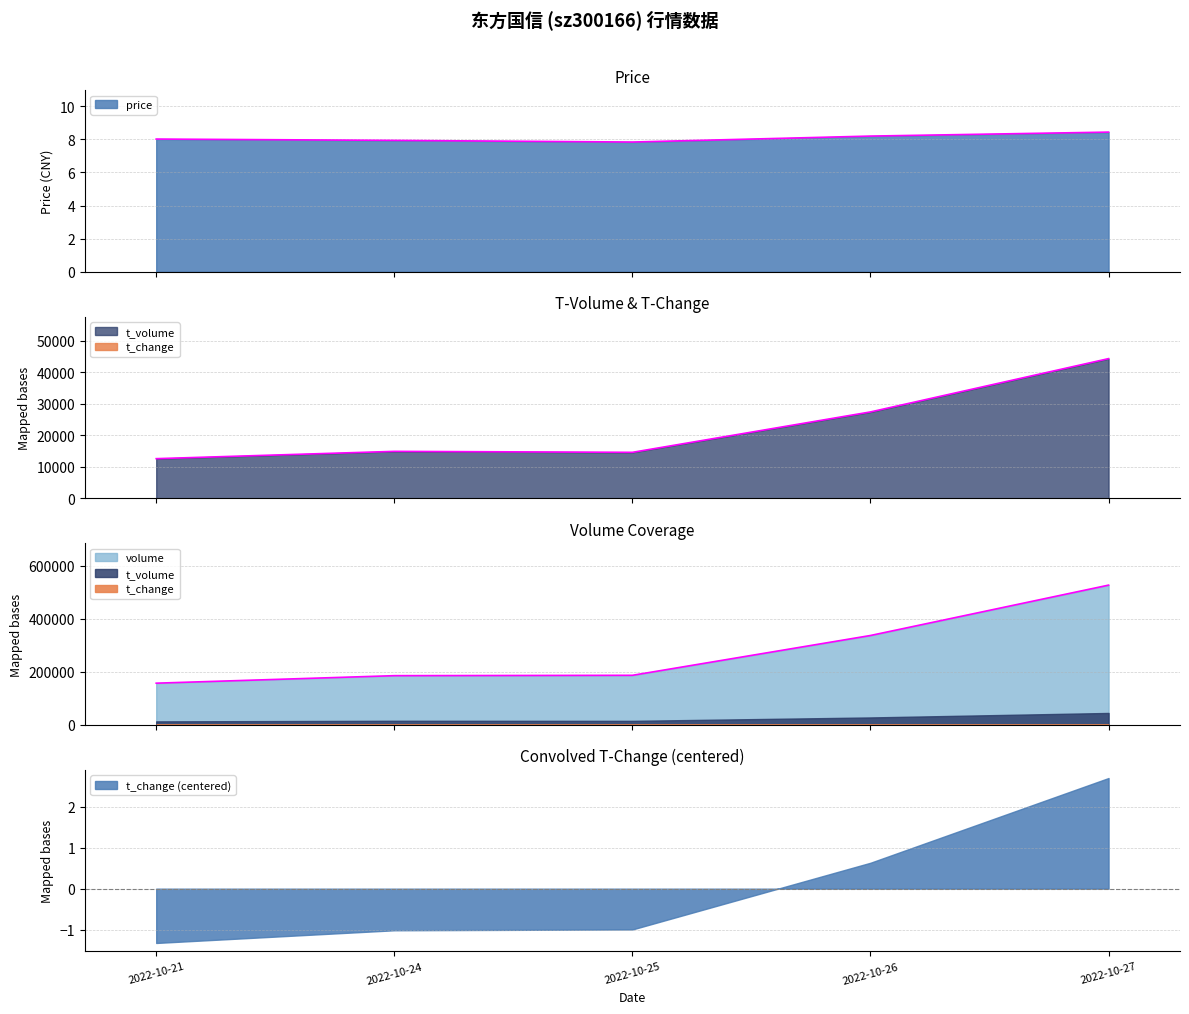

What is the minimum value for price?

7.8